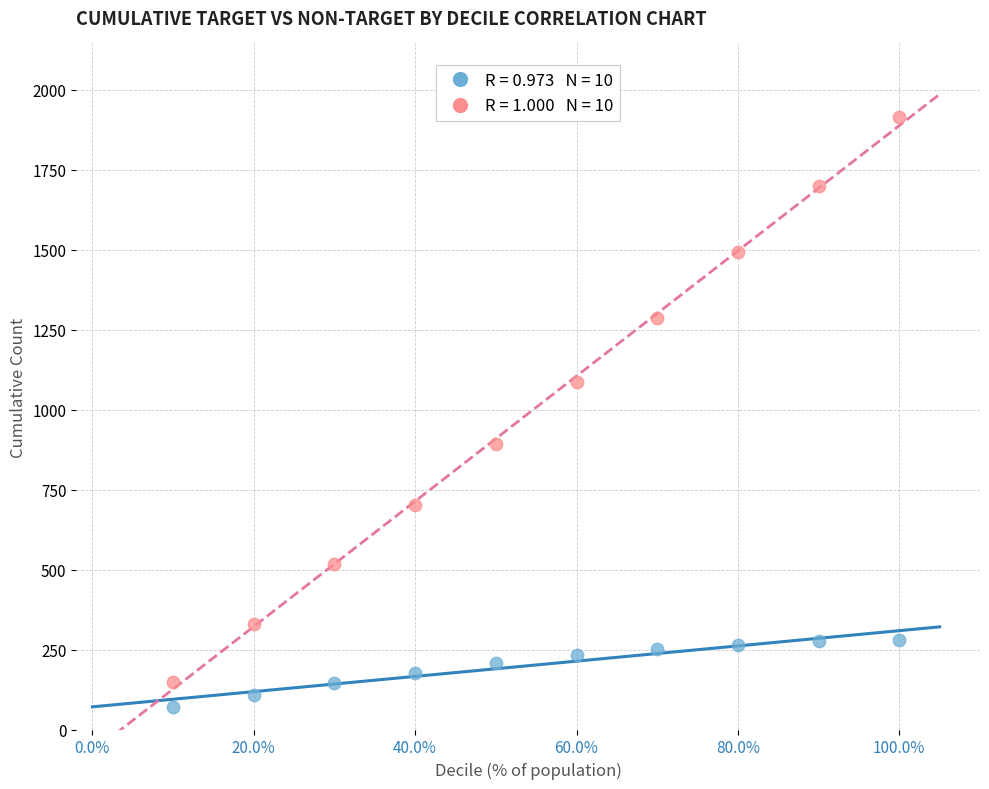

Across all data points, what is the range of Y values (max minus min)?

1845